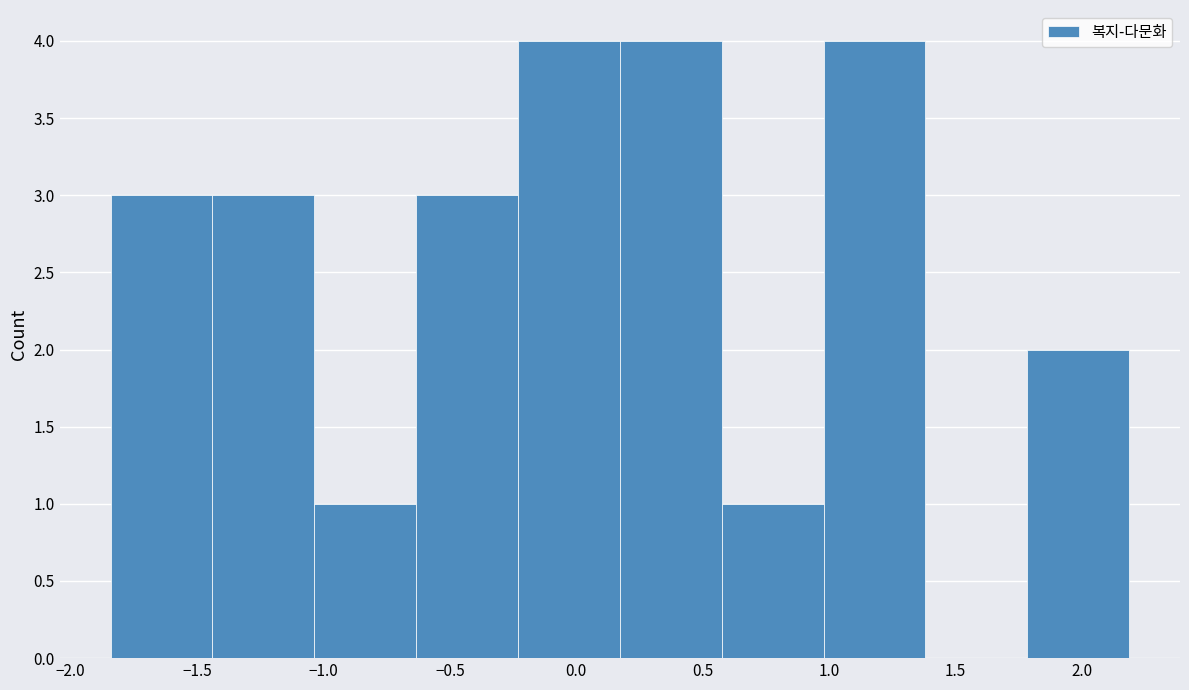

Reading left to right, list every bar in this chart as the range it spans on the x-axis followed by its height. Neither the bar edges nor the heights are printed on the chart, so give them approximately, as read against the axes.

-1.85 to -1.45: 3
-1.45 to -1.05: 3
-1.05 to -0.65: 1
-0.65 to -0.25: 3
-0.25 to 0.15: 4
0.15 to 0.60: 4
0.60 to 1.00: 1
1.00 to 1.40: 4
1.40 to 1.80: 0
1.80 to 2.20: 2